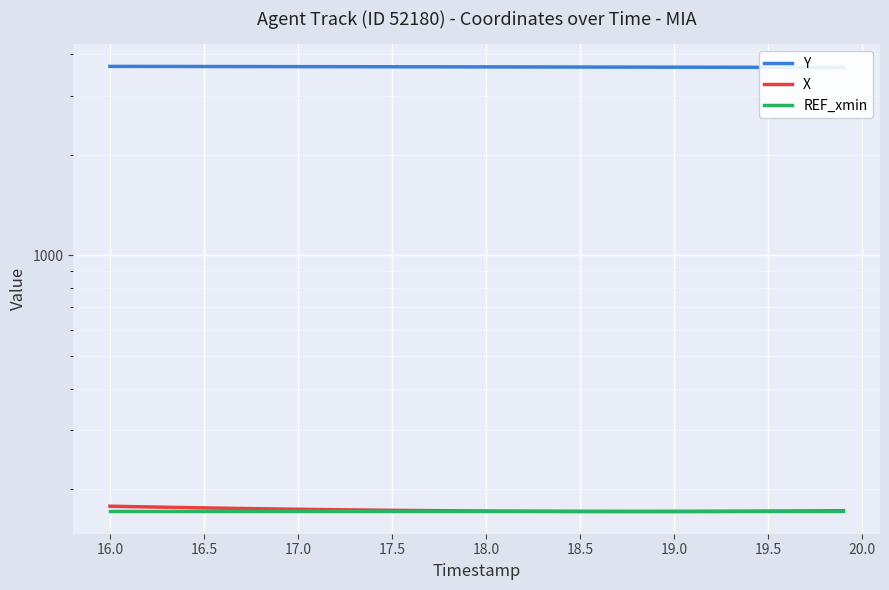

Which series has the largest range (max minus min)?

Y